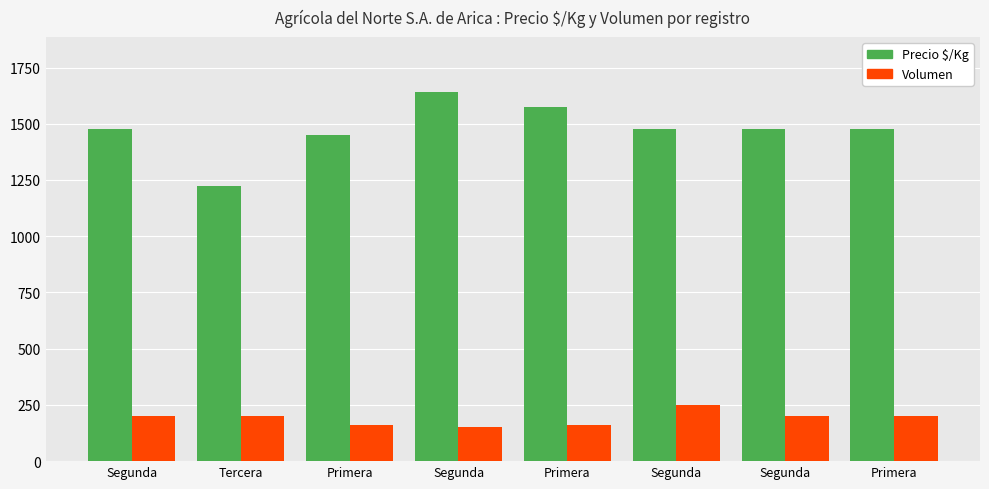

How many bars are there in total?

16